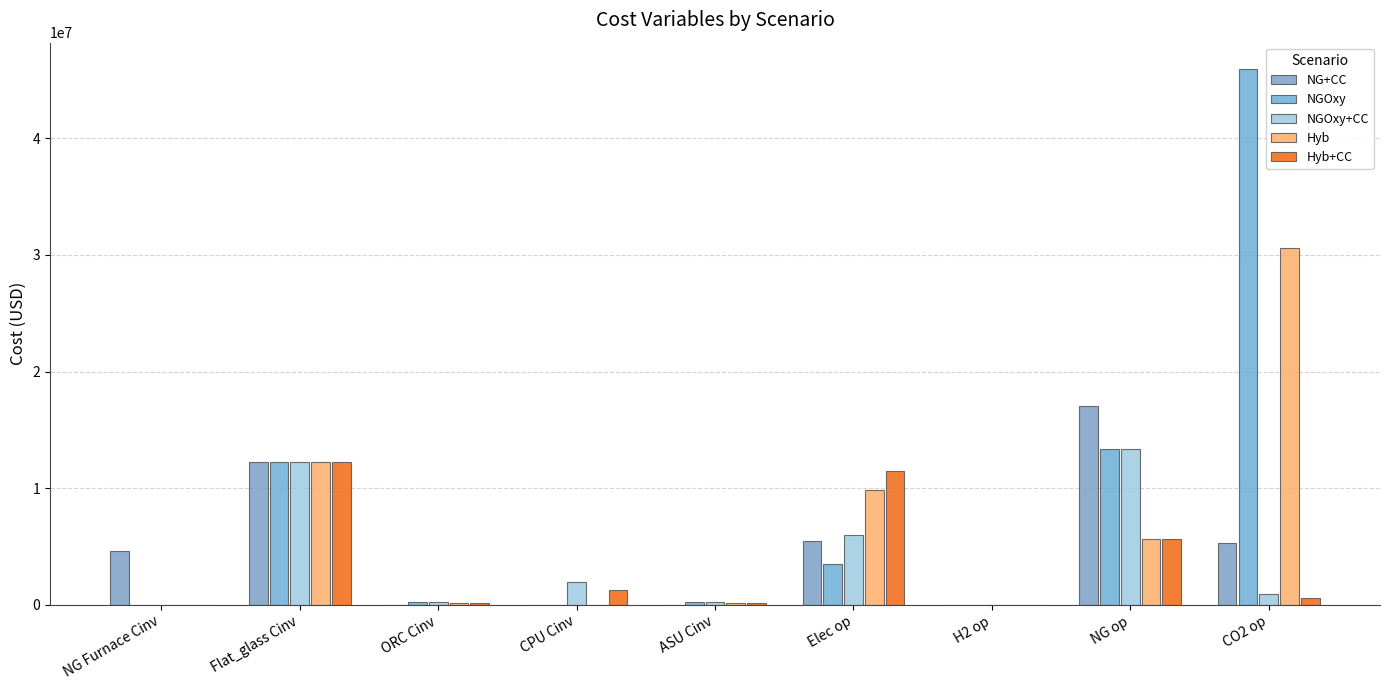

True or false: NGOxy+CC has a value of 2575850.2 at Flat_glass Cinv.

False